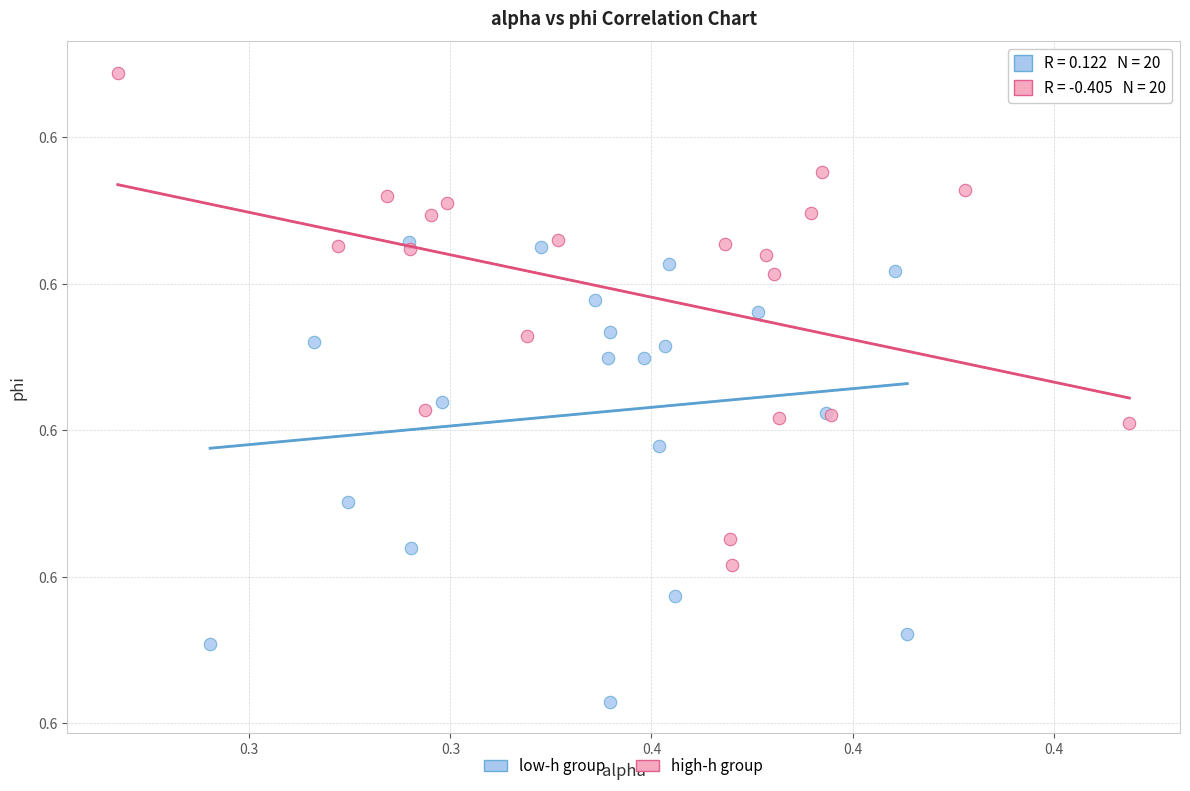

Which series reaches the maximum Y coordinate?

high-h group